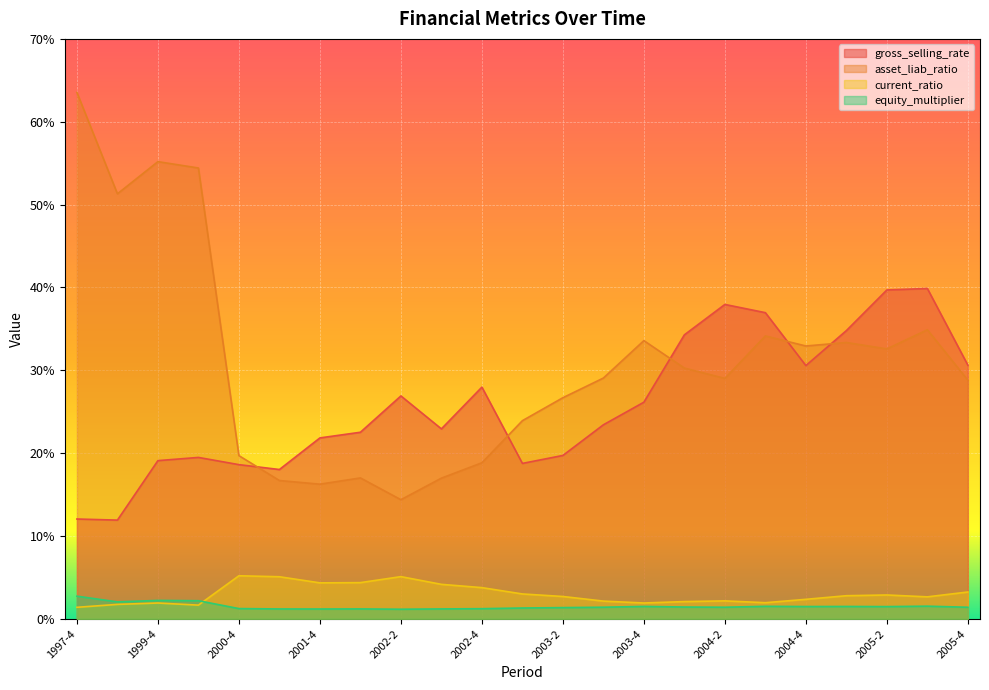

What is the total value across all series at 2002-4?

51.8